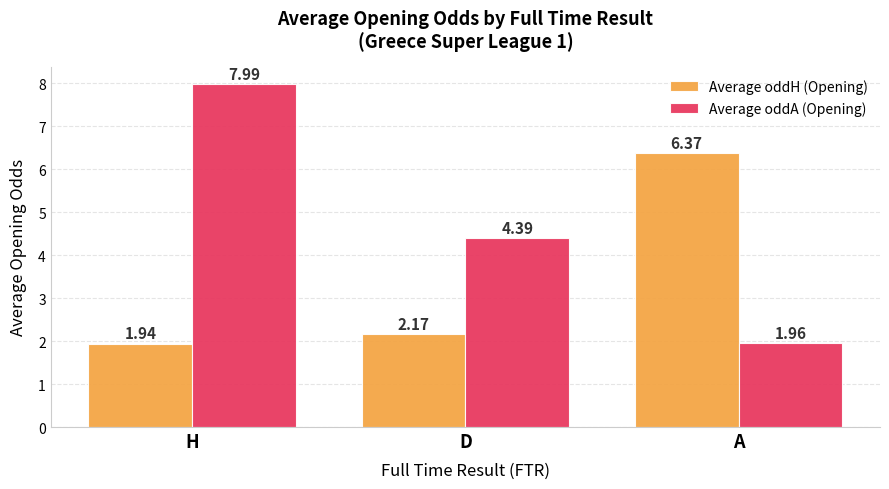

Which series has the largest total across all categories?

Average oddA (Opening)